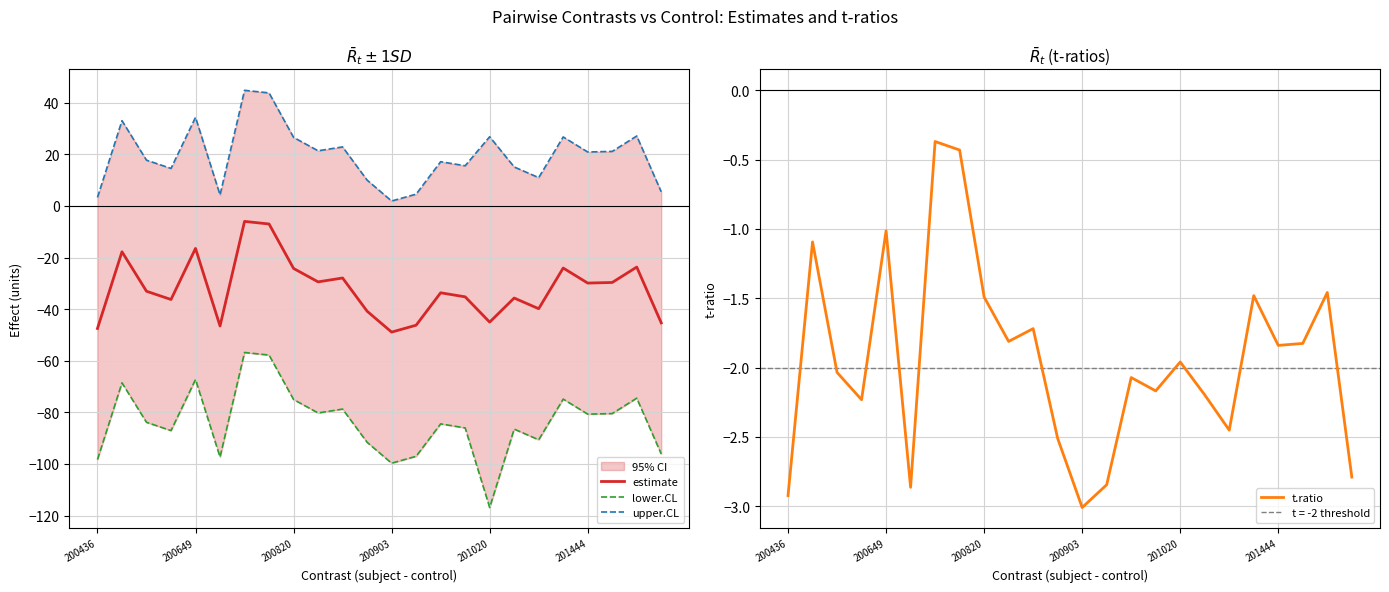

What is the smallest value displayed?

-116.9